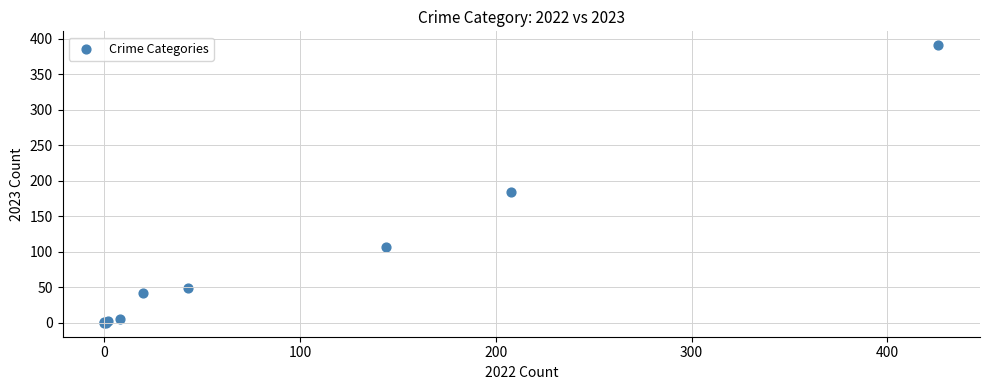

What Y value in the scatter plot is closest to 195?

184